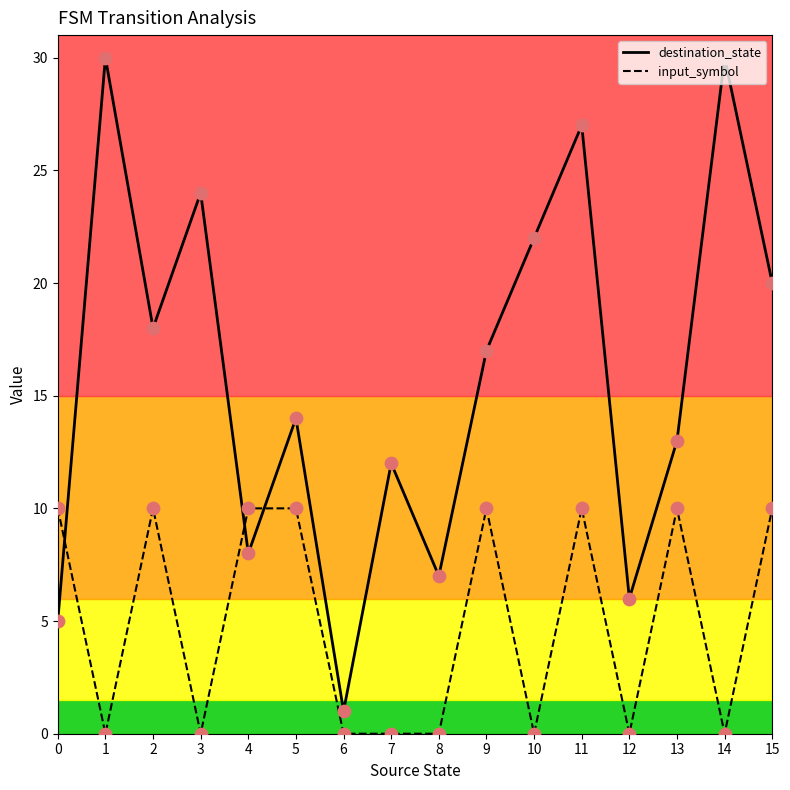

What is the total value across all series at 4?

18